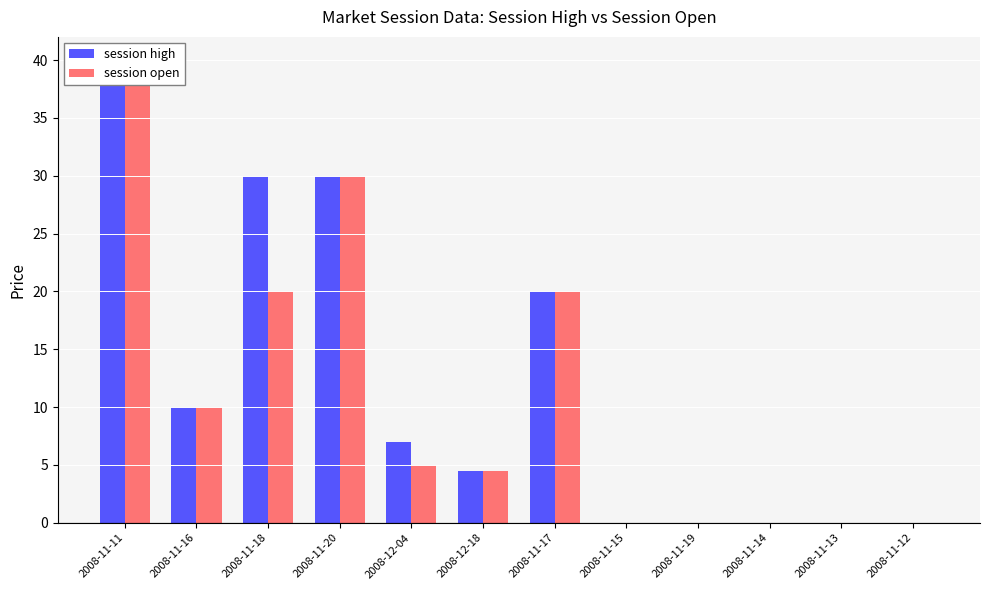

Reading left to right, list all the values displayed in this chart.

session high: 40.0	10.0	30.0	30.0	7.0	4.5	20.0	0.0	0.0	0.0	0.0	0.0
session open: 40.0	10.0	20.0	30.0	5.0	4.5	20.0	0.0	0.0	0.0	0.0	0.0